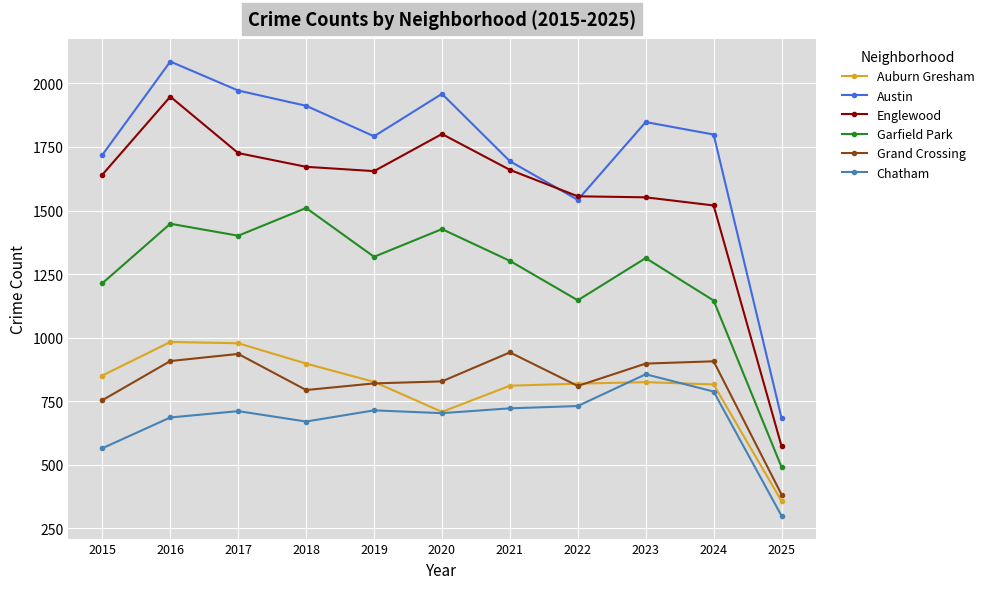

Is the value of Garfield Park at 2023 greater than the value of Chatham at 2021?

Yes